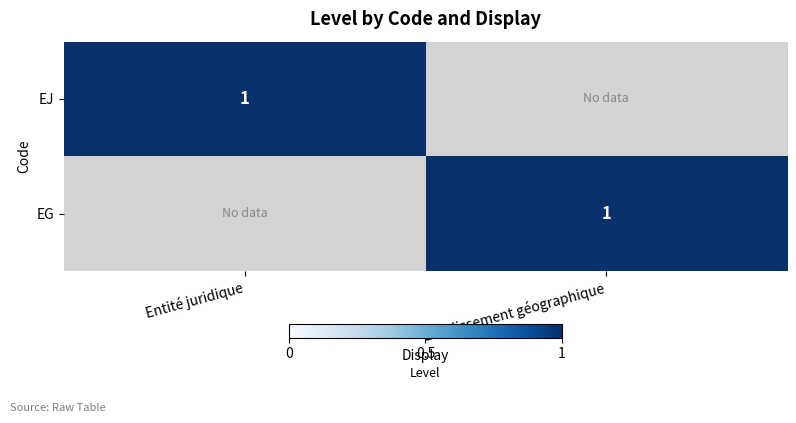

The value of EG at Etablissement géographique is 1. True or false?

True